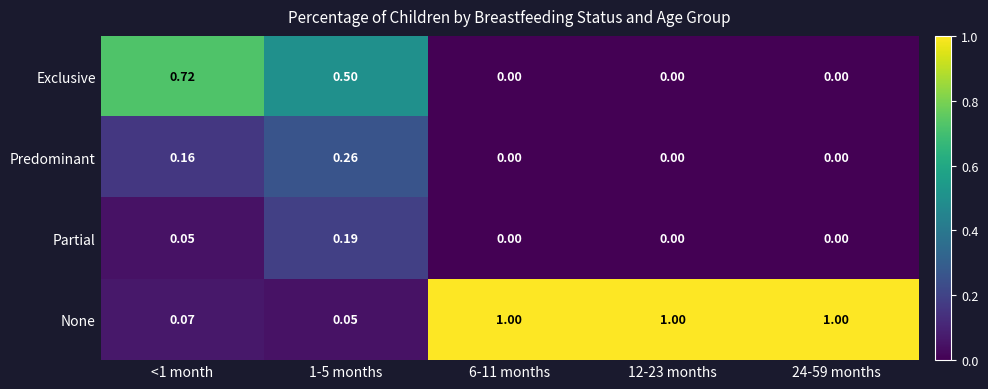

Is the value of Exclusive at 1-5 months greater than the value of Predominant at 12-23 months?

Yes